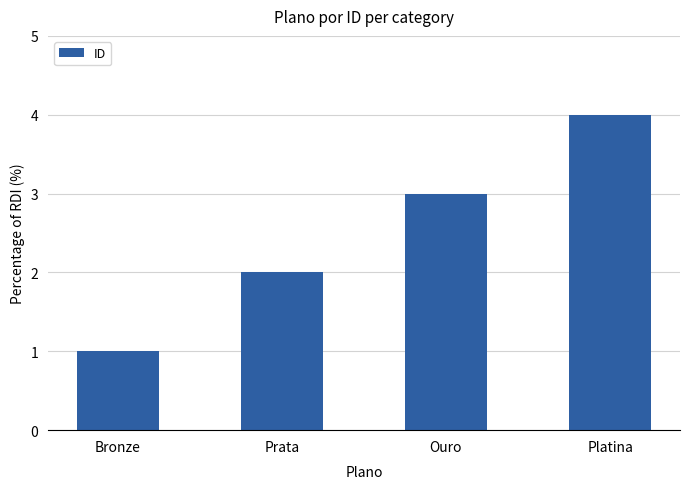

Reading left to right, what are all the values shown in this chart?

1	2	3	4